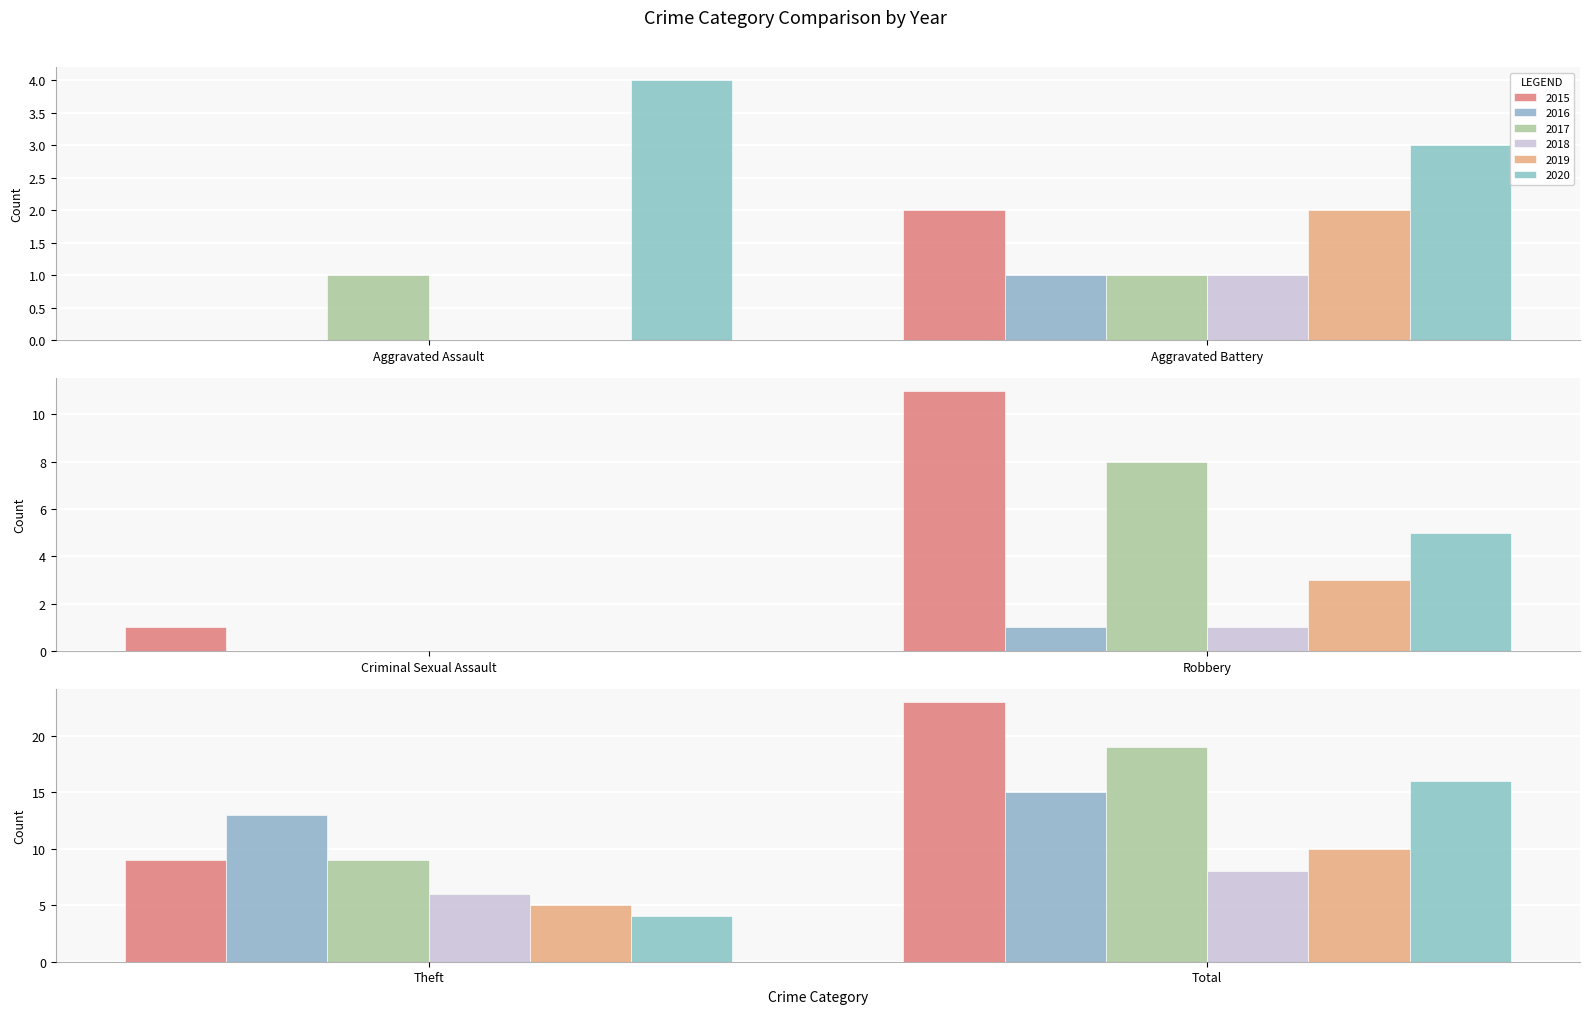

How many bars are there in each group?

6